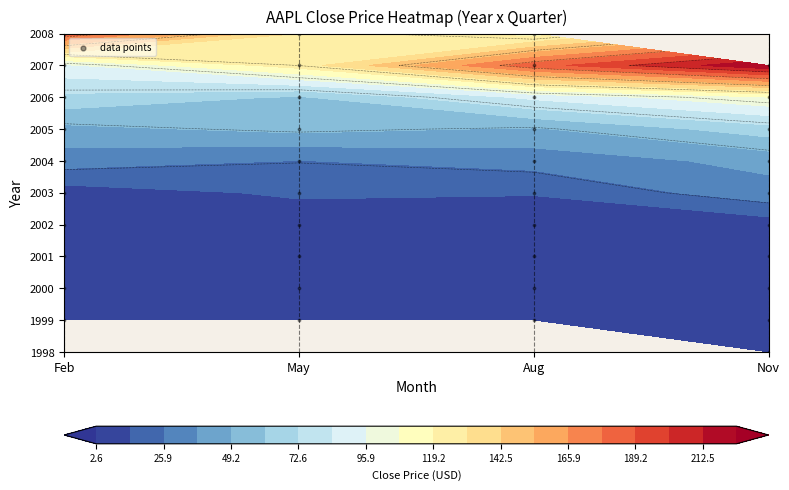

How many categories are shown in the chart?

40